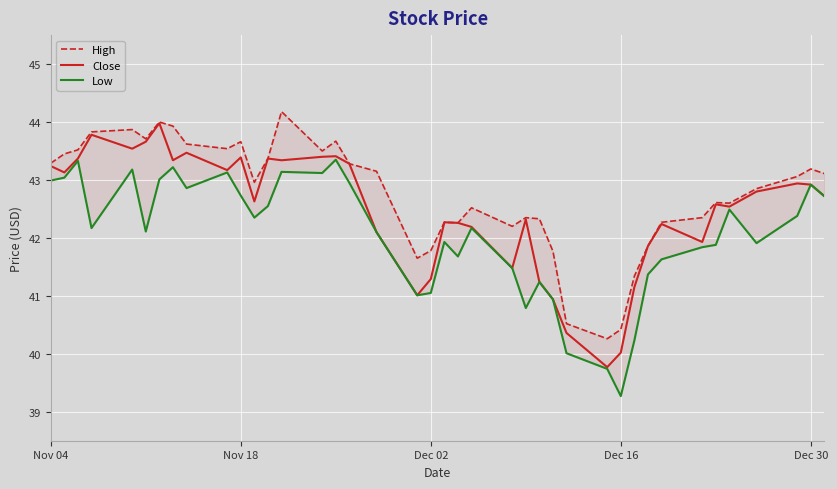

True or false: High and Close cross at least once.

False